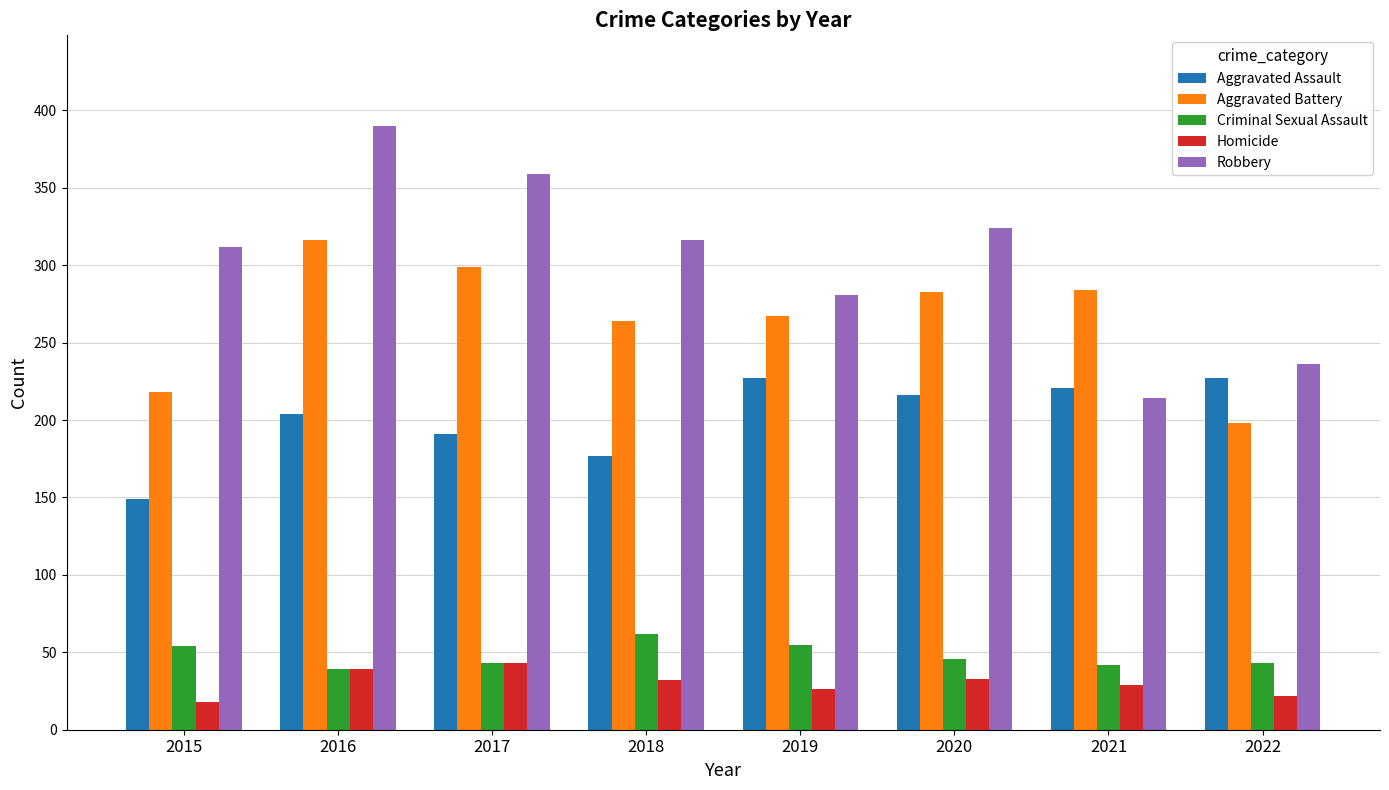

Which series has the largest total across all categories?

Robbery